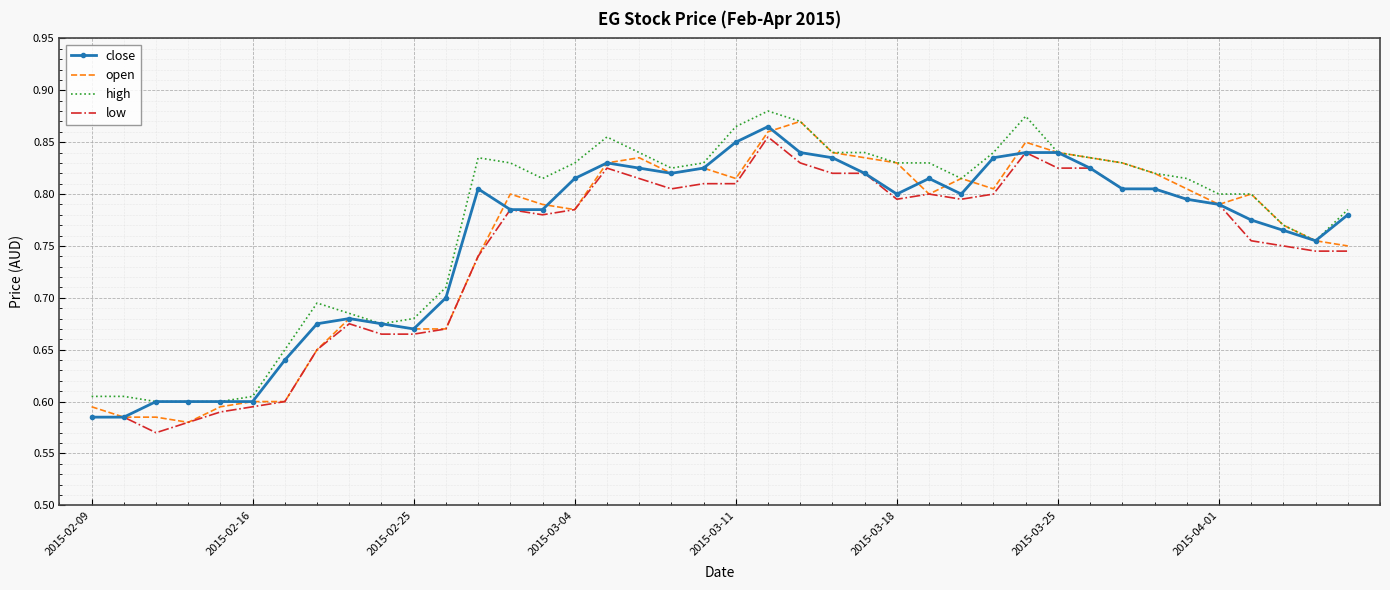

True or false: high and low cross at least once.

False